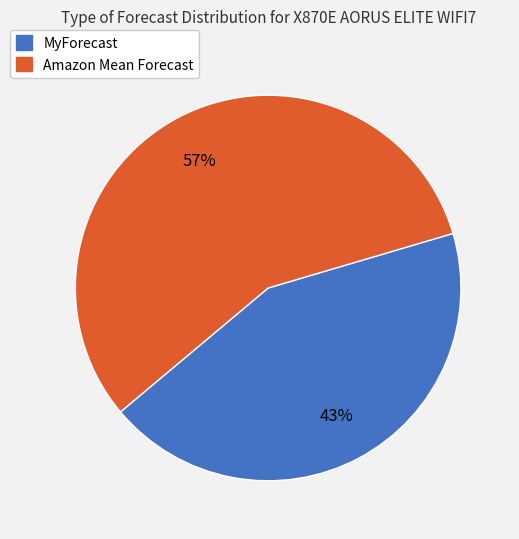

Is there a majority slice in this chart?

Yes